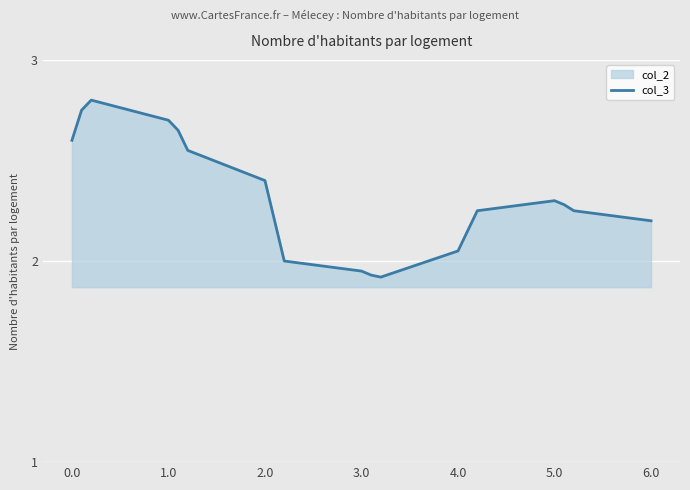

Approximately how many times larger is the value at 0.0 compared to 2.0?

1.1